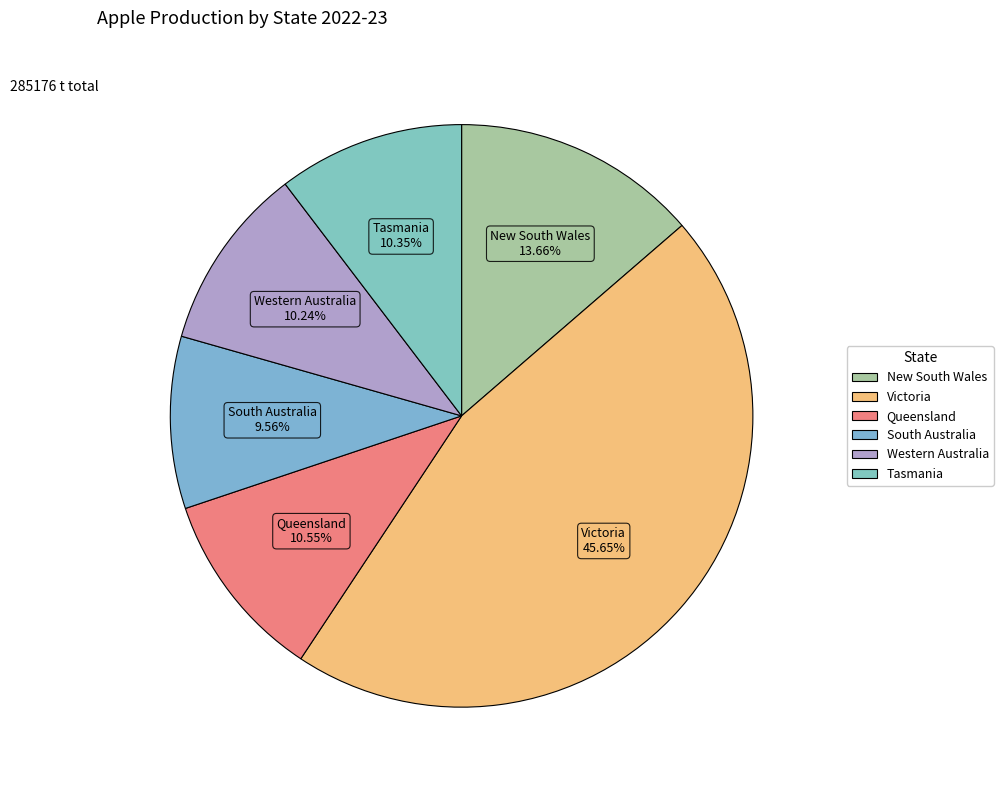

Approximately how many times larger is the value at Western Australia compared to Queensland?

1.0